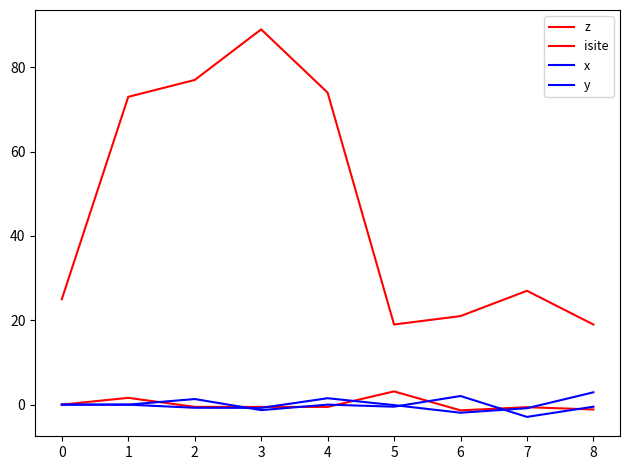

Does the chart display data point markers on the line(s)?

No